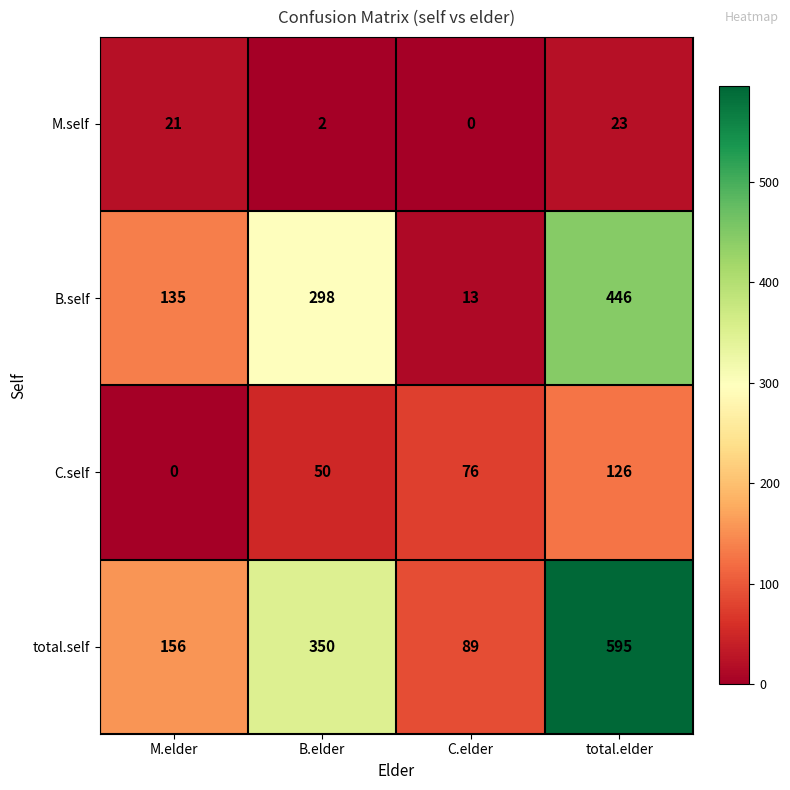

Is it true that total.self equals 139 at C.elder?

False